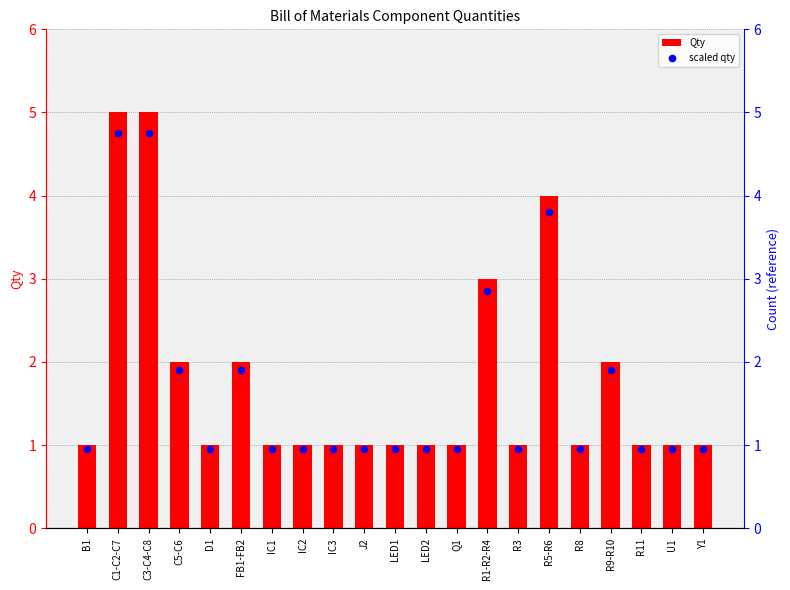

Which series reaches the maximum Y coordinate?

Qty